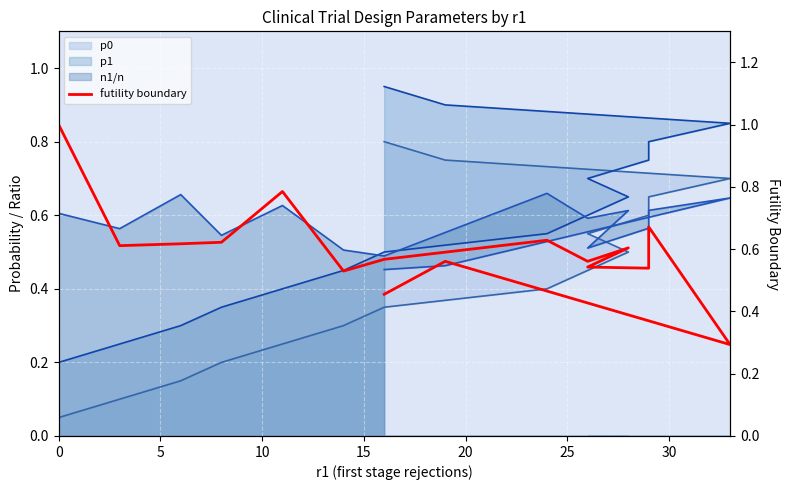

The value at 5 is 0.6. True or false?

True